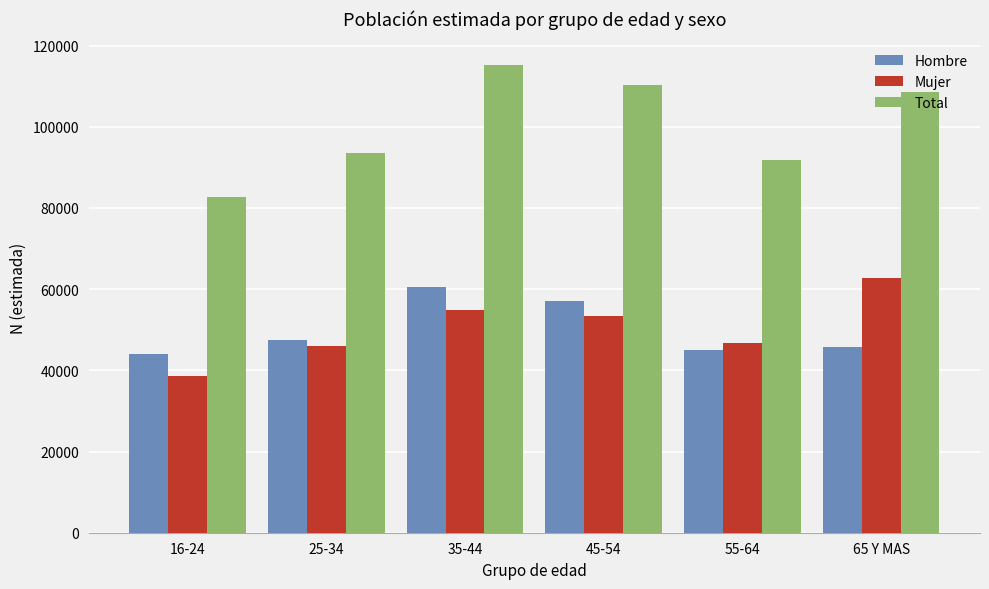

What is the maximum value shown in the chart?

115280